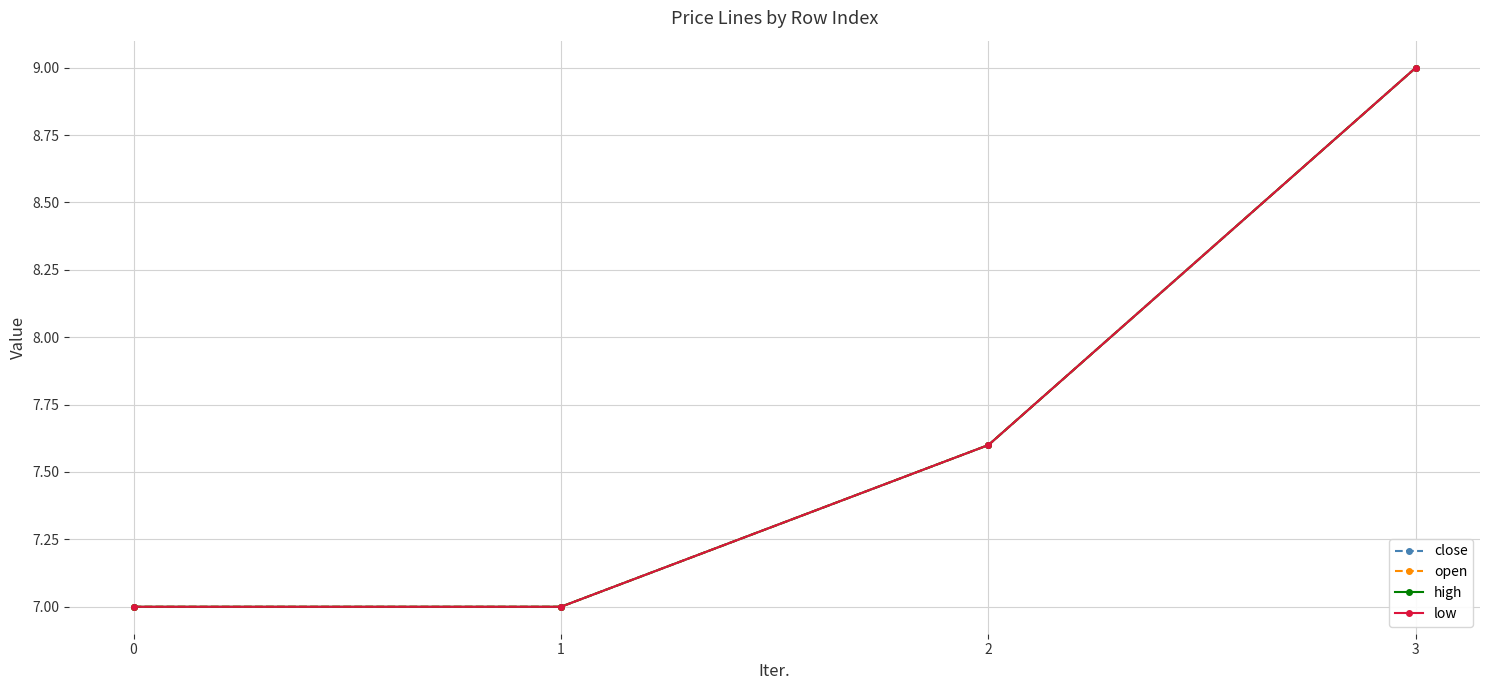

True or false: close has a value of 7.0 at 1.

True